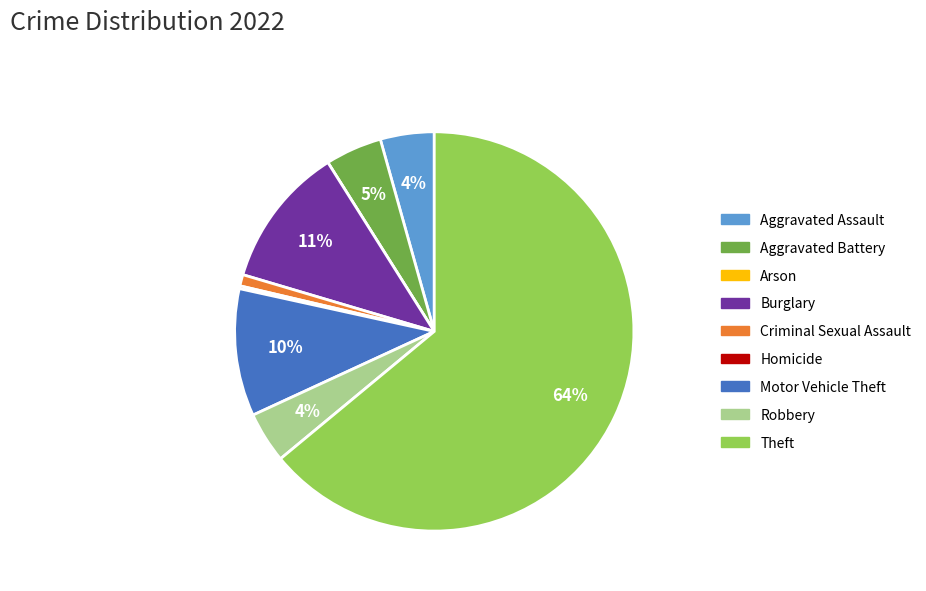

To the nearest percent, what portion does Aggravated Battery represent?

5%